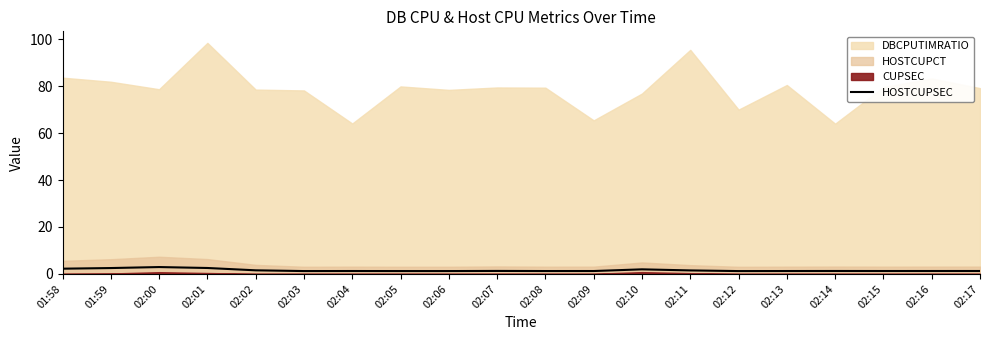

The HOSTCUPSEC series shows 2.0 at 02:10. True or false?

True